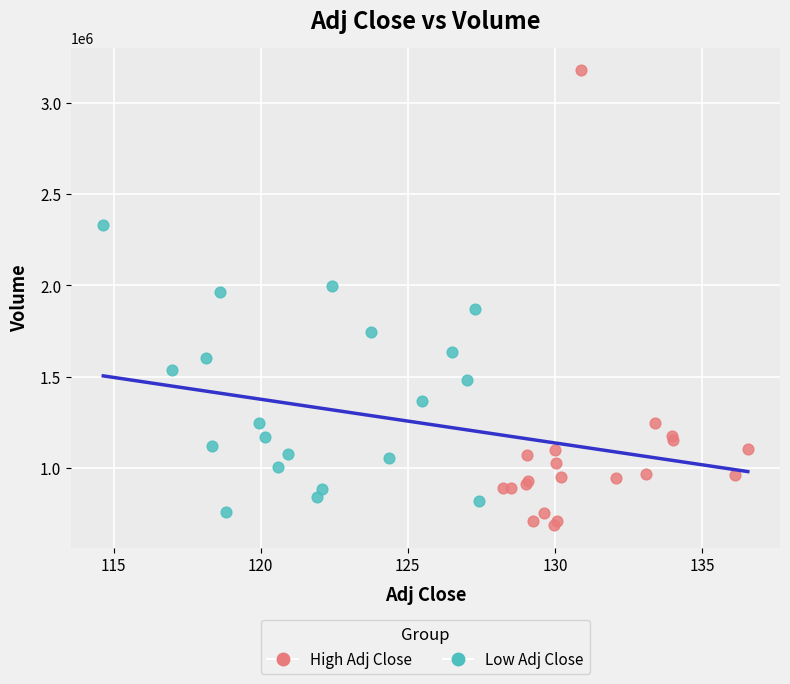

What are all the series names shown in the legend?

High Adj Close, Low Adj Close